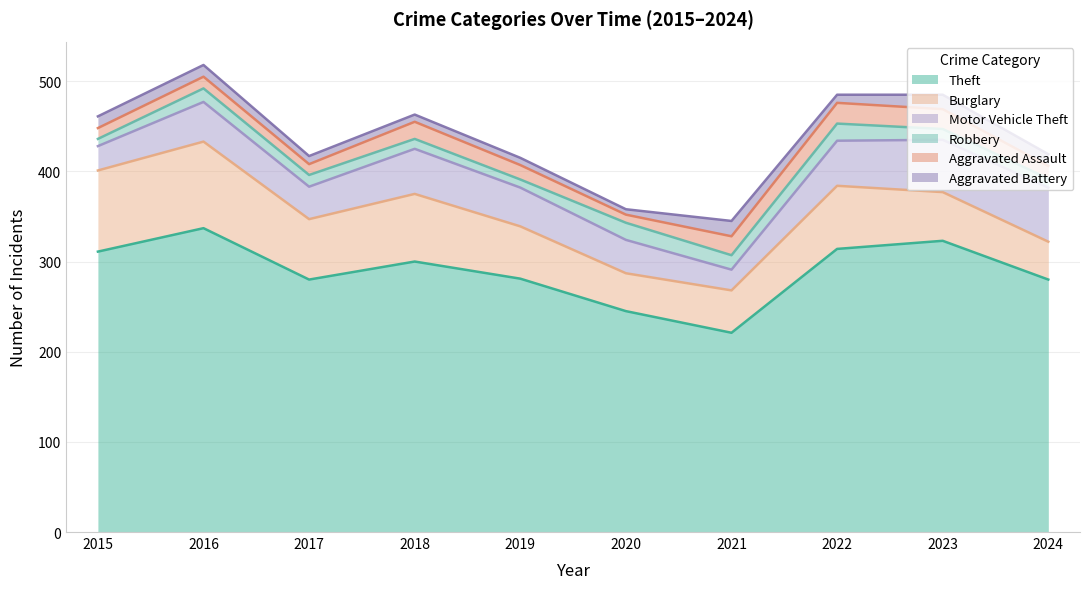

Is the value of Motor Vehicle Theft at 2015 greater than the value of Theft at 2020?

No